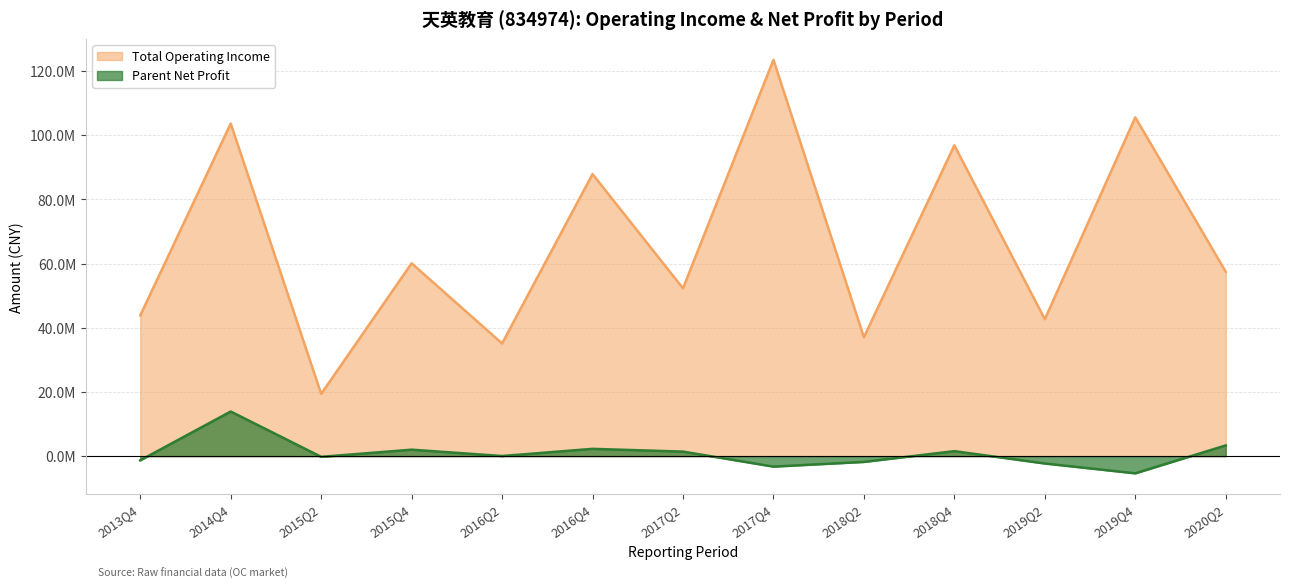

Reading right to left, extract all data points from this chart.

Total Operating Income: 57459152.4	105567823.2	42659177.4	96840509.4	37037847.7	123497779.1	52294028.4	87884459.4	35114381.4	60093371.3	19394141.5	103631980.9	43850027.9
Parent Net Profit: 3346280.2	-5352446.6	-2289110.0	1559486.3	-1796873.7	-3260588.6	1416254.1	2275634.5	44294.1	2016938.7	-218482.8	13905644.0	-1308391.3